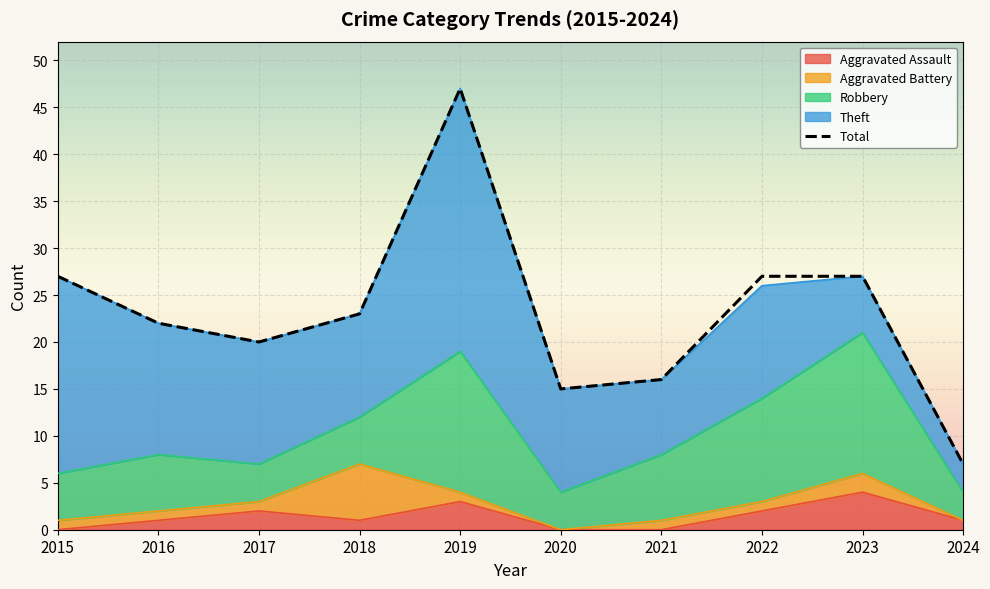

What is the value of the 9th point from the left?

27